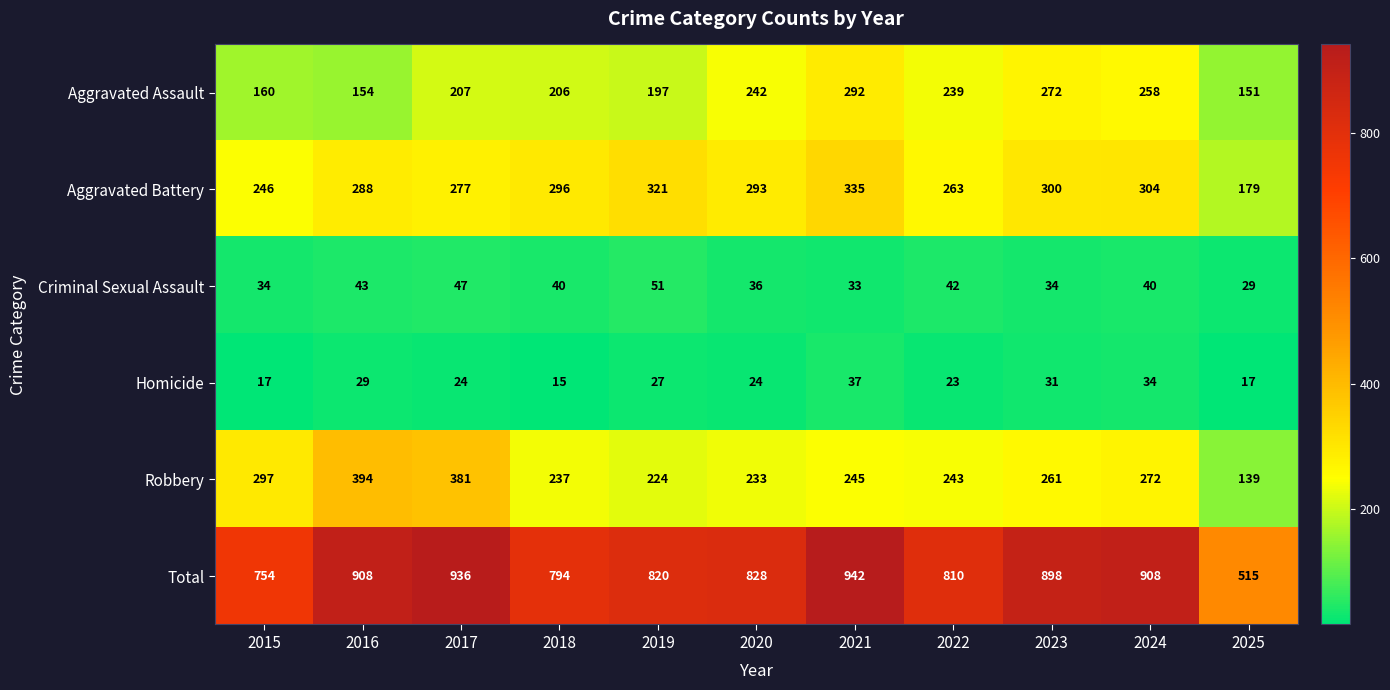

Which series has the largest range (max minus min)?

Total